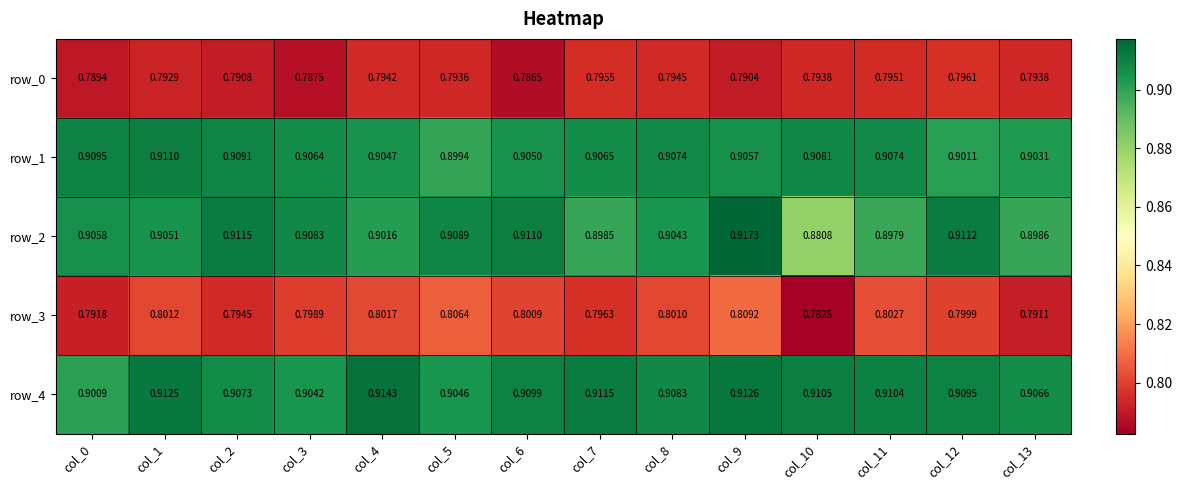

Is the value of row_2 at col_10 greater than the value of row_3 at col_1?

Yes